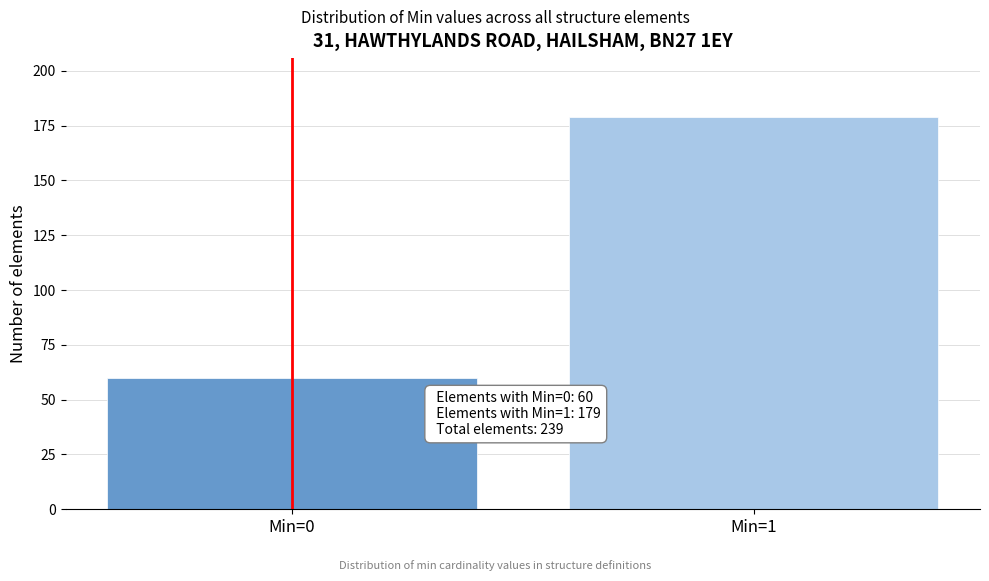

Reading left to right, what are all the values shown in this chart?

60	179